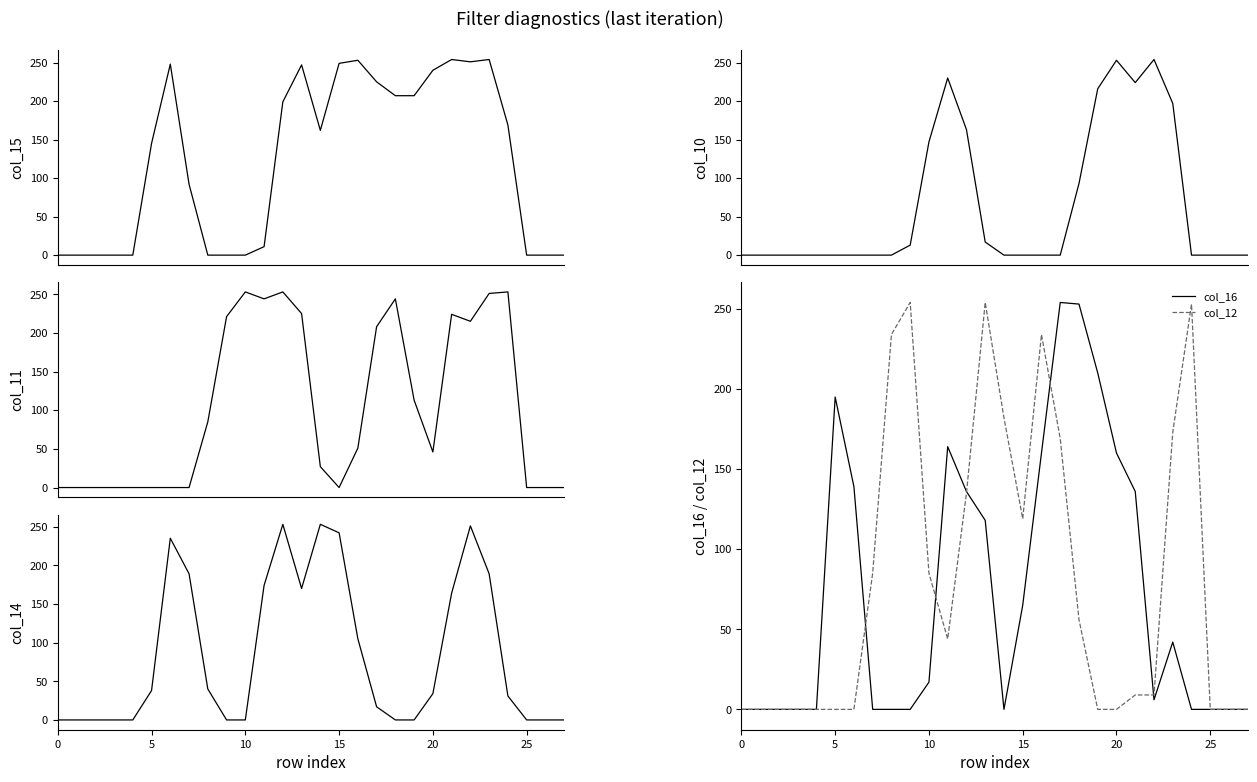

Does the chart have visible grid lines?

No